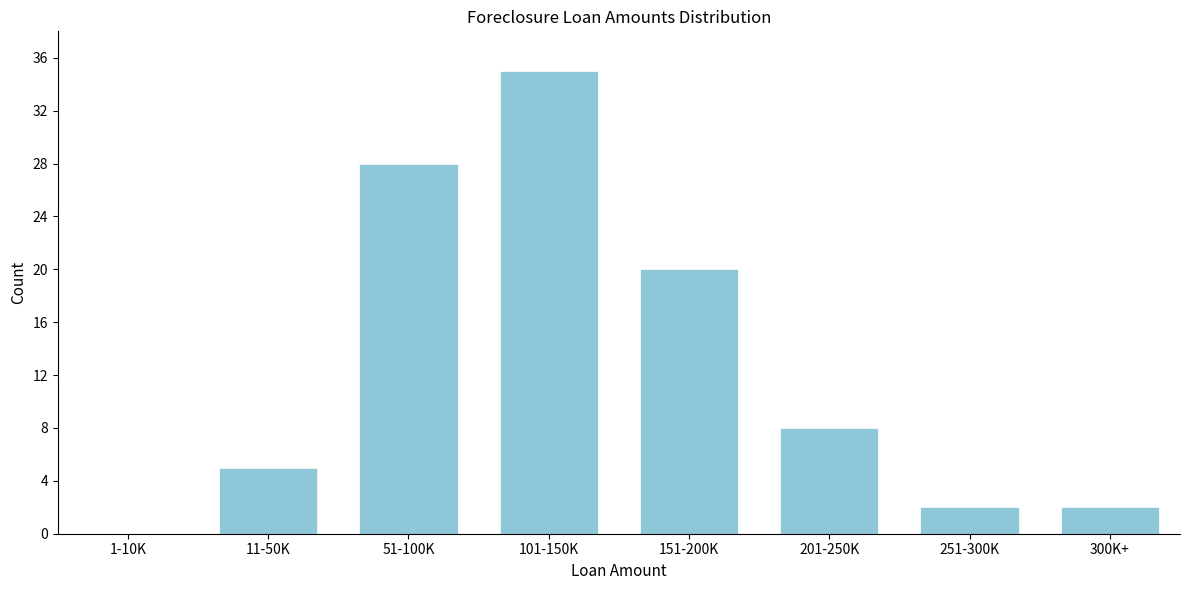

Reading left to right, what are all the values shown in this chart?

1-10K=0	11-50K=5	51-100K=28	101-150K=35	151-200K=20	201-250K=8	251-300K=2	300K+=2